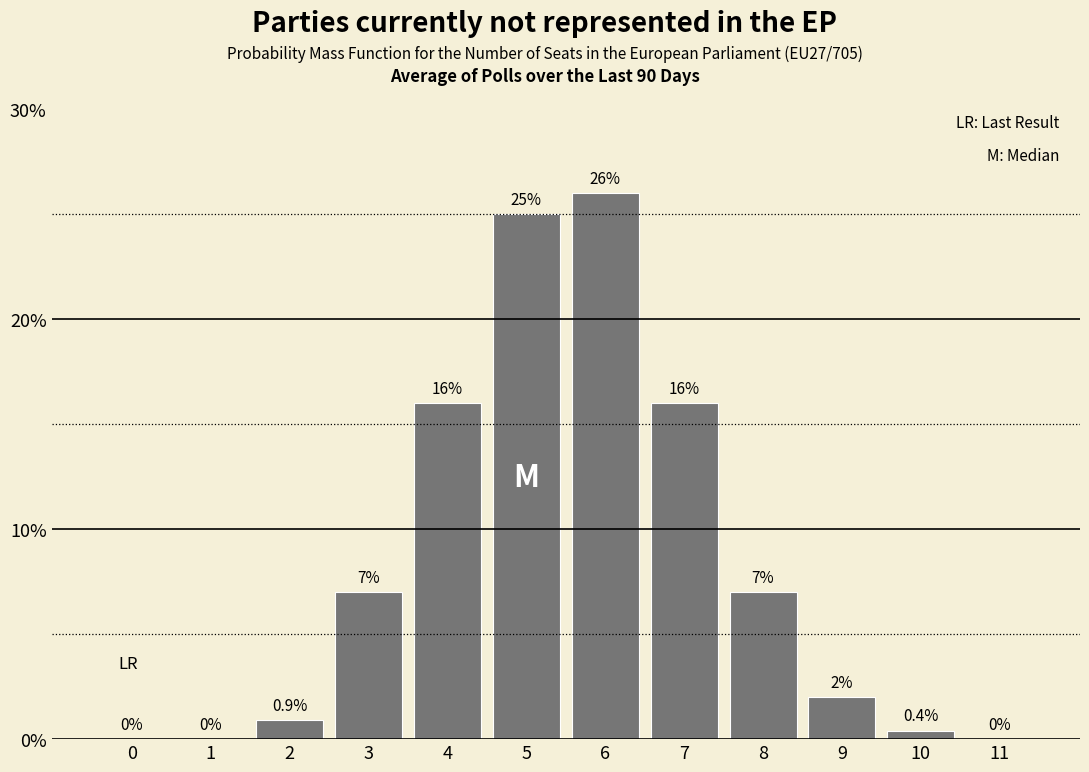

Reading left to right, transcribe all the data shown in this chart.

0=0.0	1=0.0	2=0.9	3=7.0	4=16.0	5=25.0	6=26.0	7=16.0	8=7.0	9=2.0	10=0.4	11=0.0